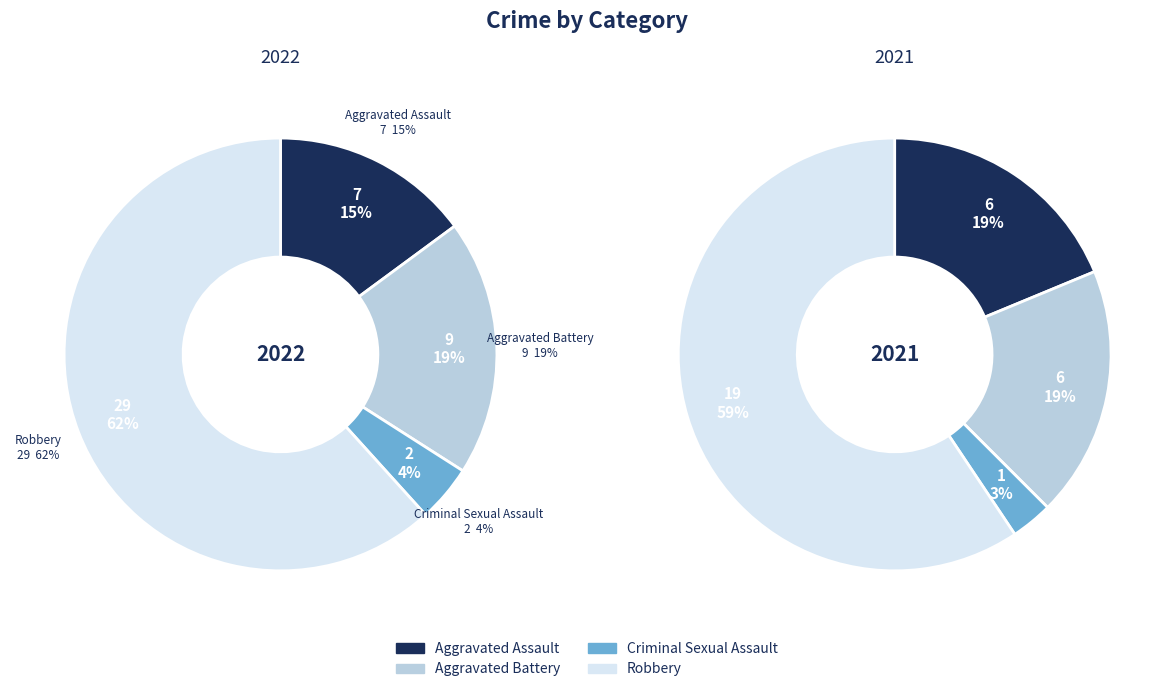

Is it true that values_2021 is 6% of the pie?

False